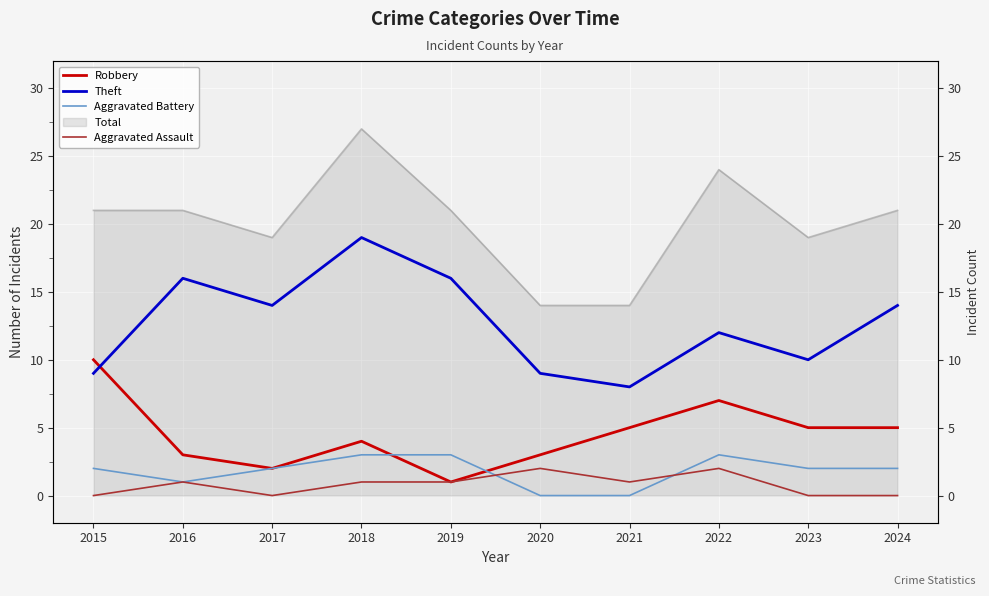

Is the value of Theft at 2015 greater than the value of Robbery at 2020?

Yes